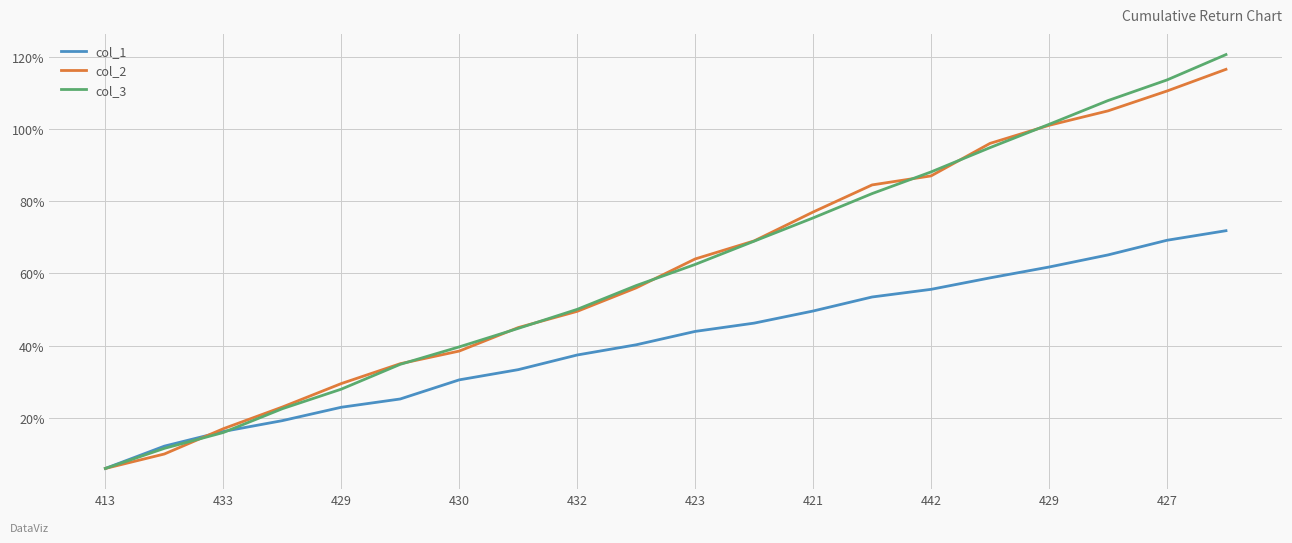

Which series has the widest spread of values?

col_3